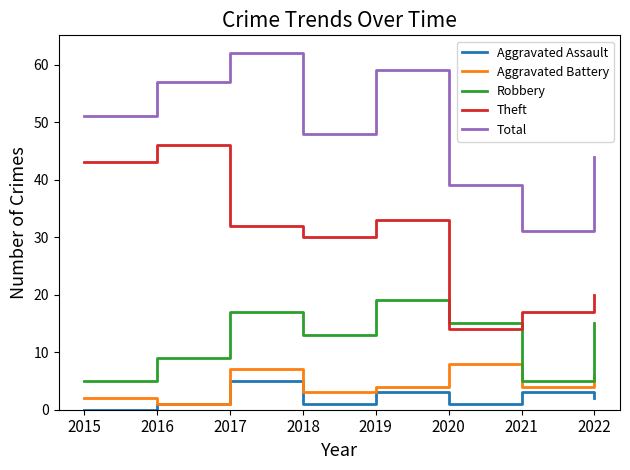

True or false: Total and Robbery cross at least once.

False